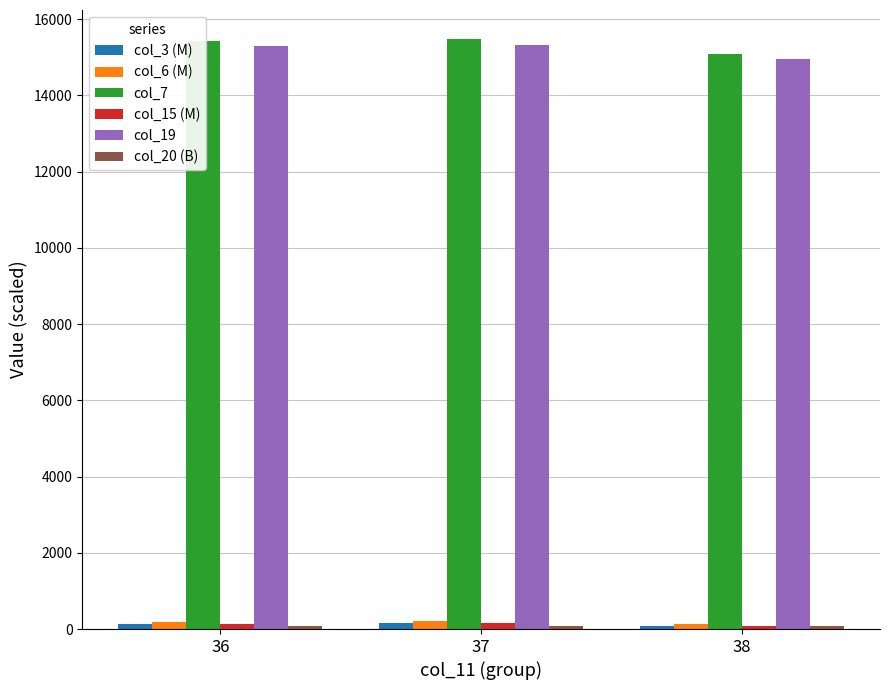

What is the difference between the maximum and minimum values in the col_7 series?

371.7